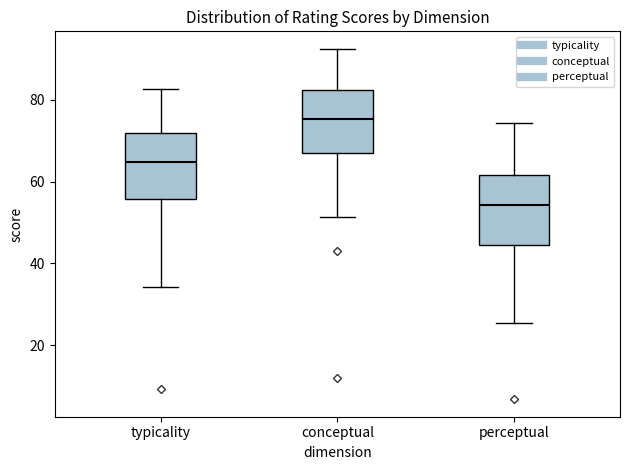

Reading left to right, read every box against the y-axis: the position of its median line, the range the box covers, and the ends of its whiskers. The values are not printed on the chart, so give them approximately, as read against the axis.

typicality: median 64, box 56 to 72, whiskers 34 to 82
conceptual: median 76, box 66 to 82, whiskers 52 to 92
perceptual: median 54, box 44 to 62, whiskers 26 to 74